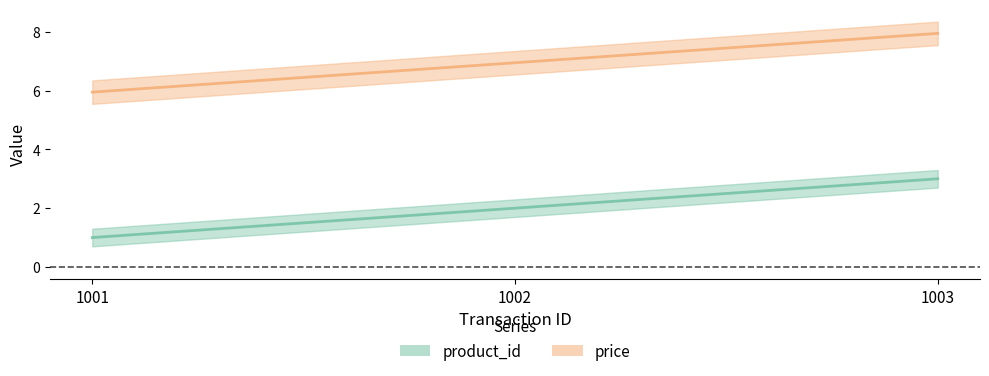

The price series shows 8.0 at 1003. True or false?

True